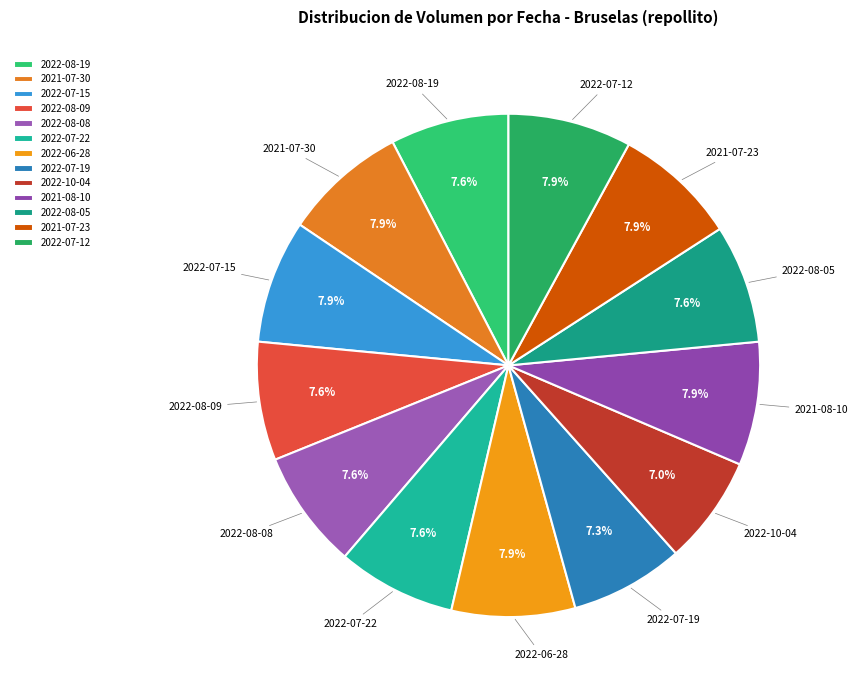

To the nearest percent, what is the difference between the 2022-08-09 and 2022-06-28 slice percentages?

0%